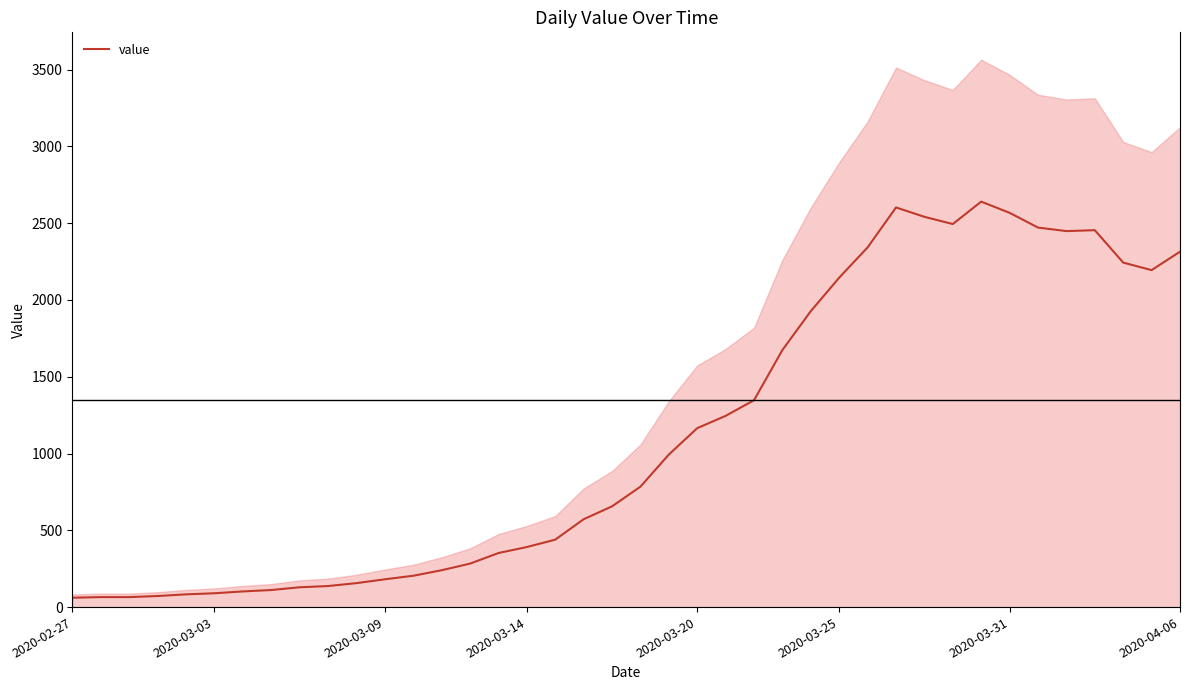

What is the value of the 4th point from the left?

72